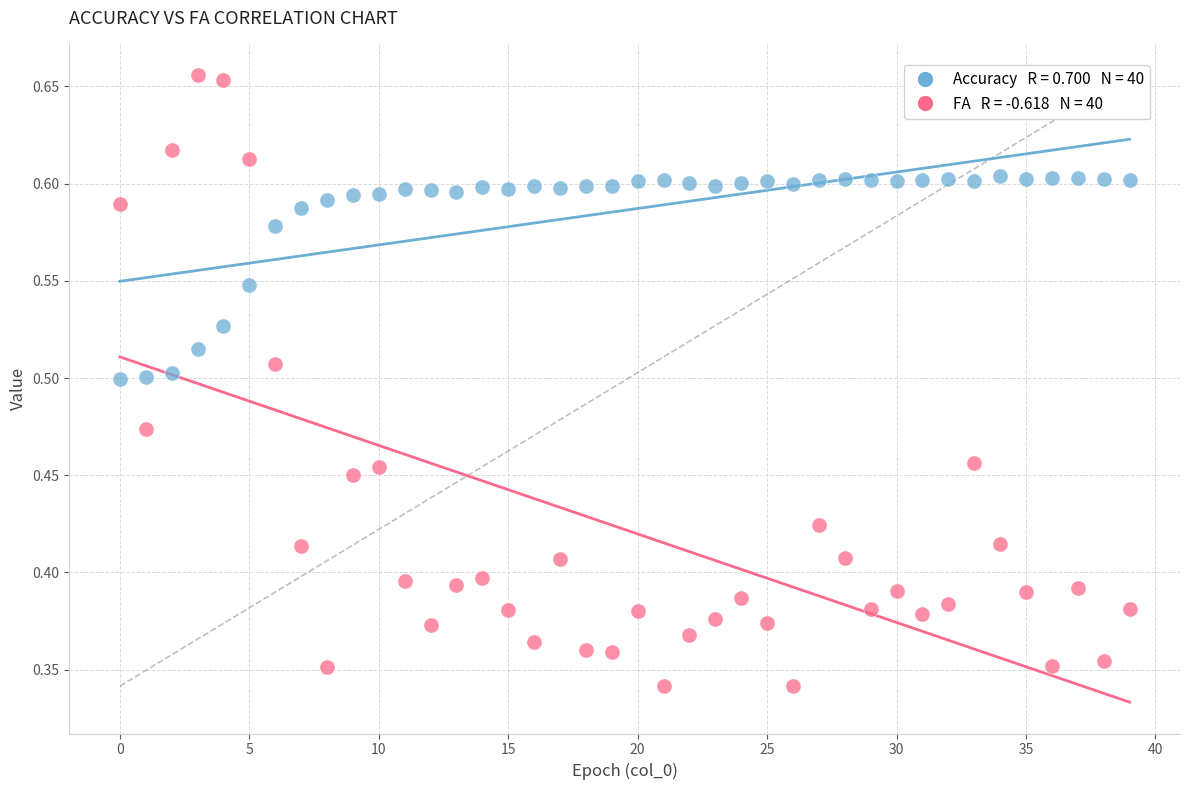

How many points are shown in the scatter plot?

80